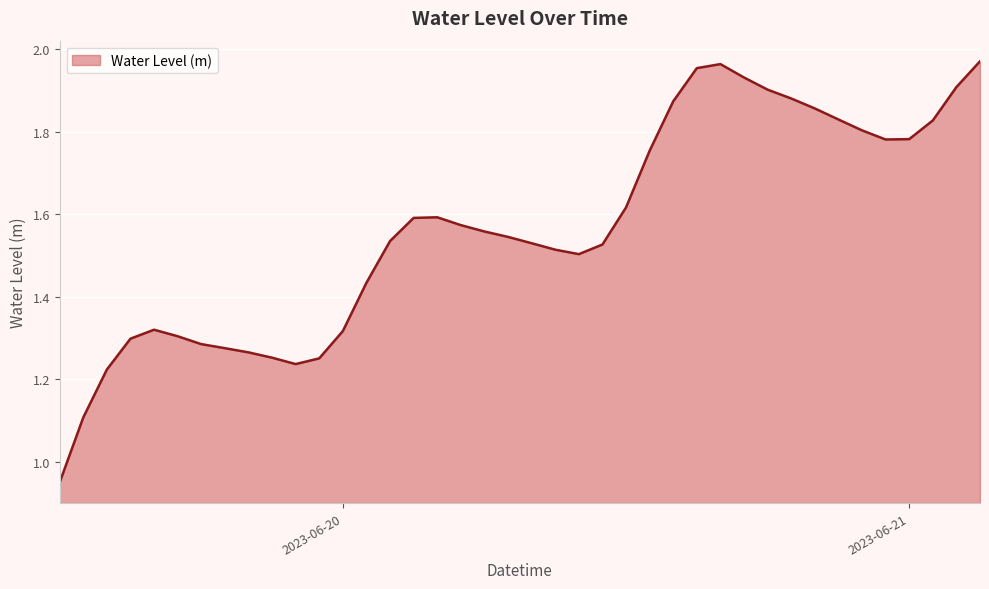

Which label corresponds to the smallest value in the chart?

2023-06-19 12:00:00